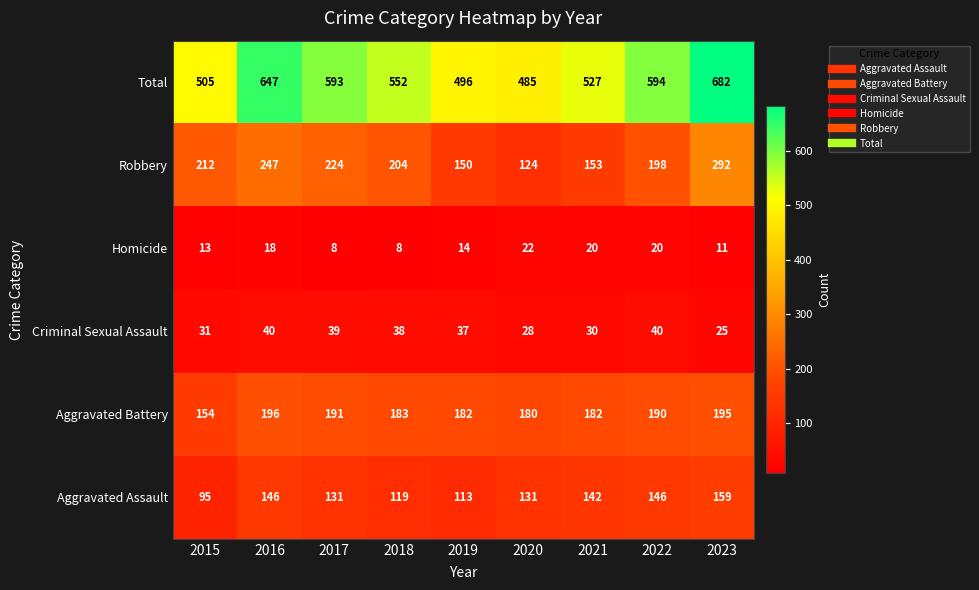

What is the total value across all series at 2015?

1010